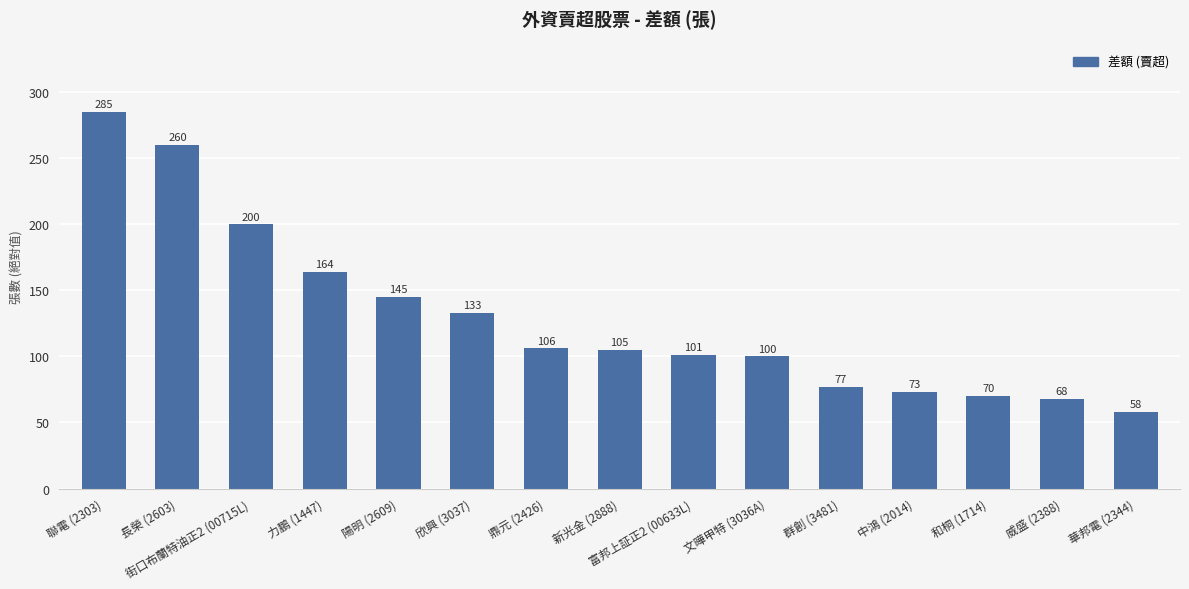

What is the change in value from 欣興 (3037) to 文曄甲特 (3036A)?

-33